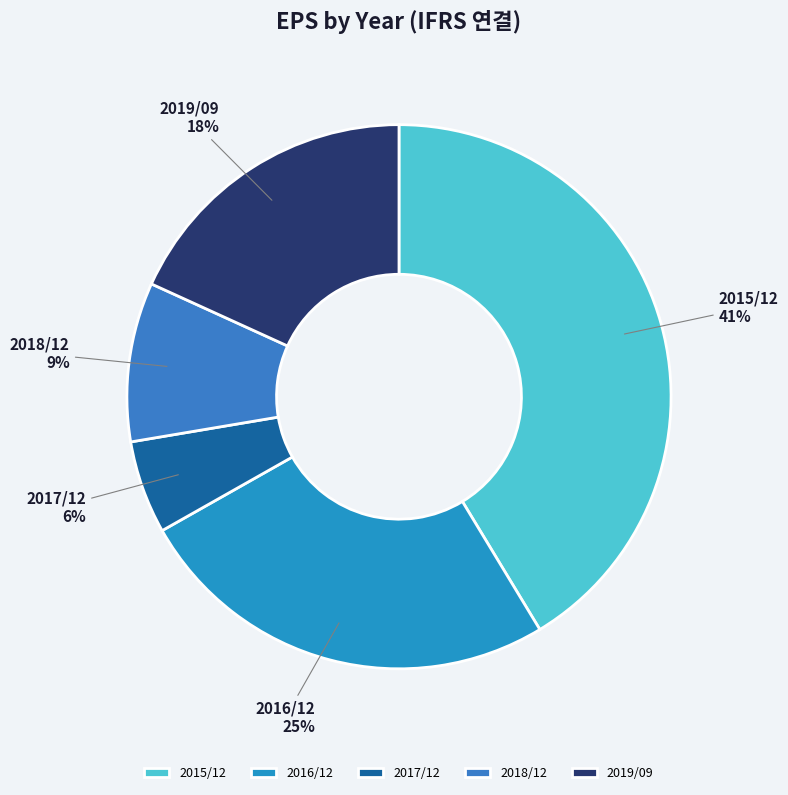

Between 2019/09 and 2017/12, which is larger?

2019/09